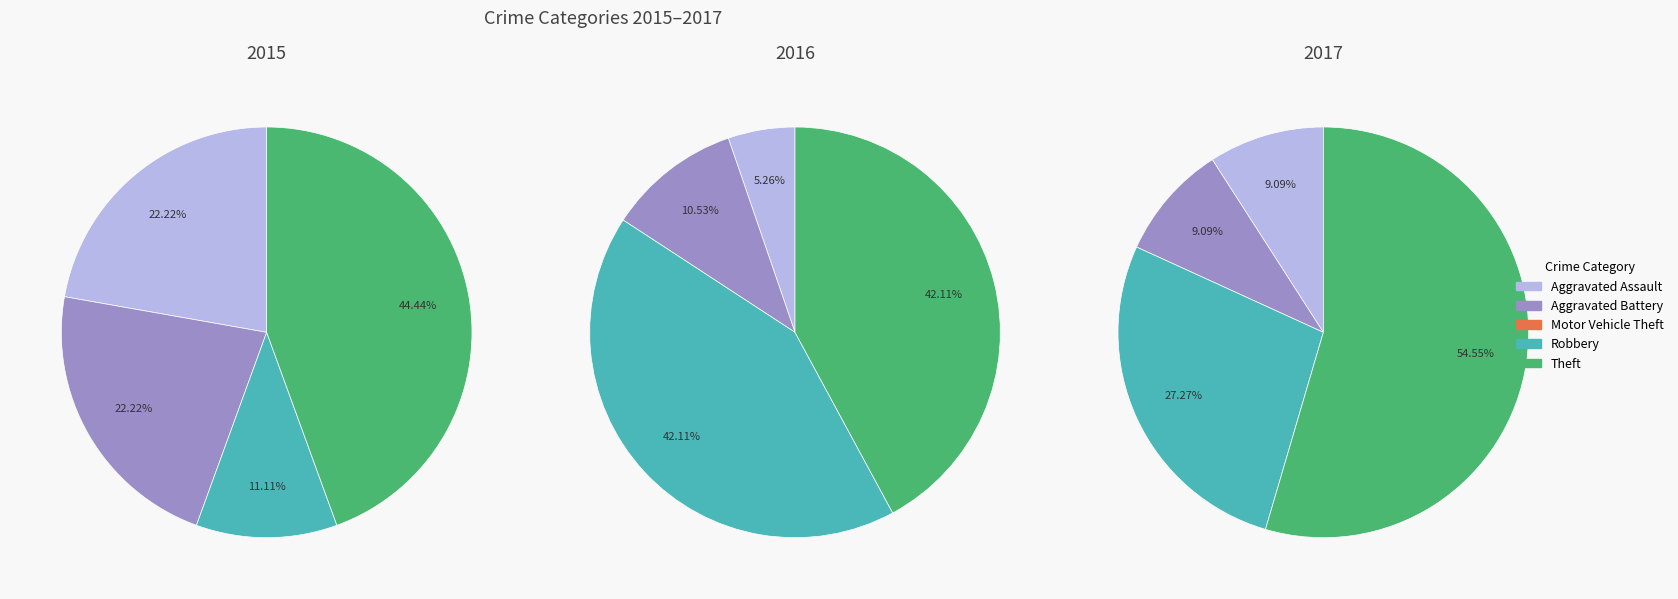

To the nearest percent, what is the average slice percentage?

20%